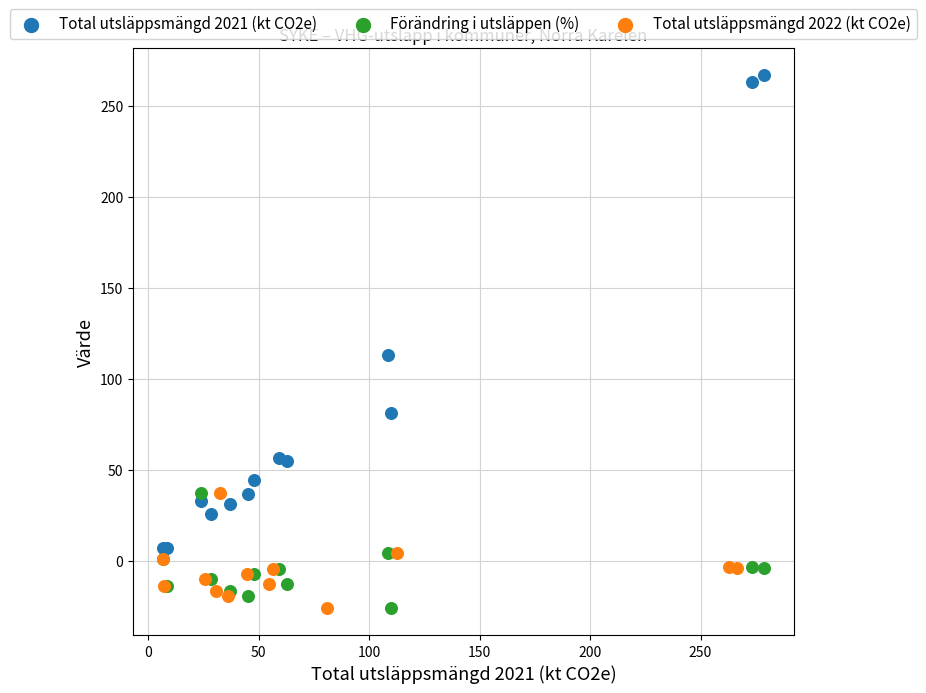

Which series reaches the maximum Y coordinate?

Total utsläppsmängd 2021 (kt CO2e)